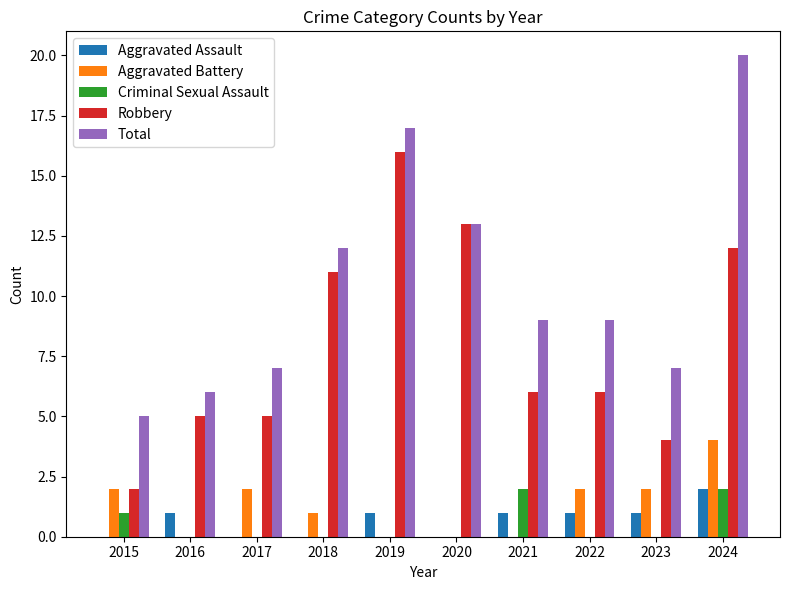

Reading left to right, list all the values displayed in this chart.

Aggravated Assault: 2015=0	2016=1	2017=0	2018=0	2019=1	2020=0	2021=1	2022=1	2023=1	2024=2
Aggravated Battery: 2015=2	2016=0	2017=2	2018=1	2019=0	2020=0	2021=0	2022=2	2023=2	2024=4
Criminal Sexual Assault: 2015=1	2016=0	2017=0	2018=0	2019=0	2020=0	2021=2	2022=0	2023=0	2024=2
Robbery: 2015=2	2016=5	2017=5	2018=11	2019=16	2020=13	2021=6	2022=6	2023=4	2024=12
Total: 2015=5	2016=6	2017=7	2018=12	2019=17	2020=13	2021=9	2022=9	2023=7	2024=20